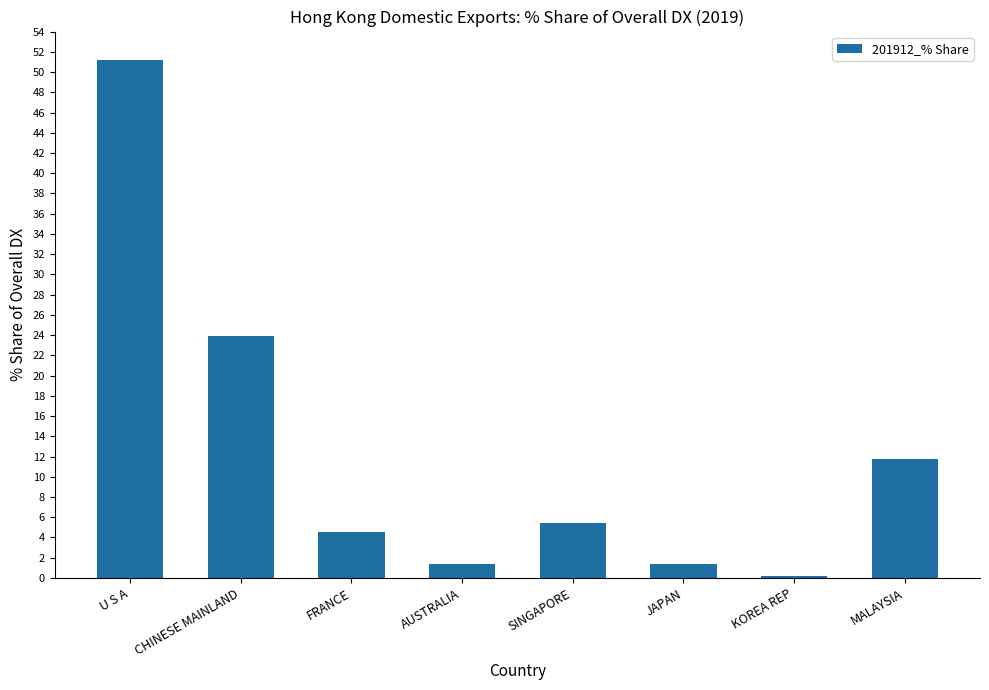

The value at FRANCE is 4.6. True or false?

True